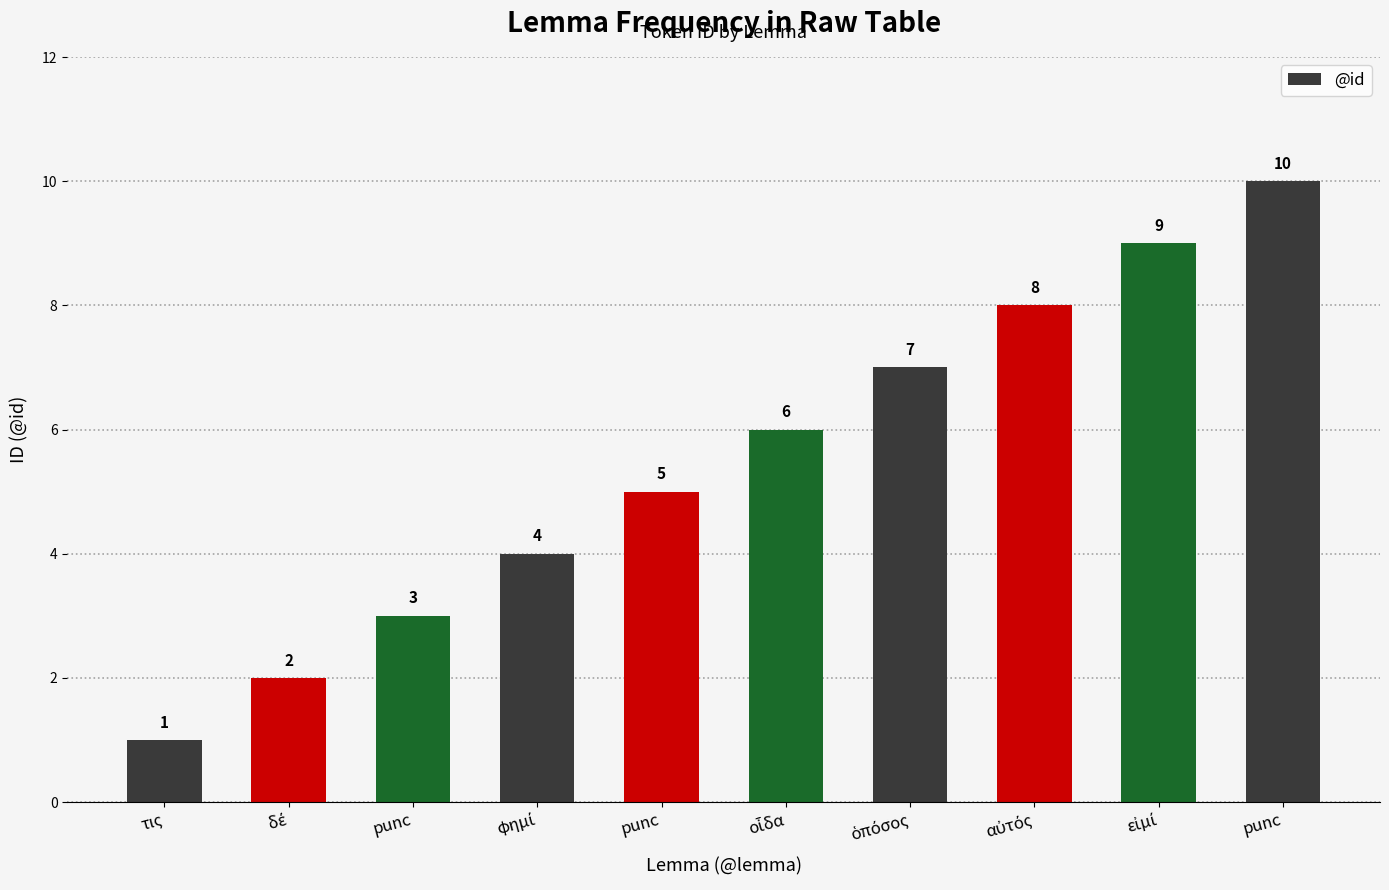

How many categories are shown in the chart?

10